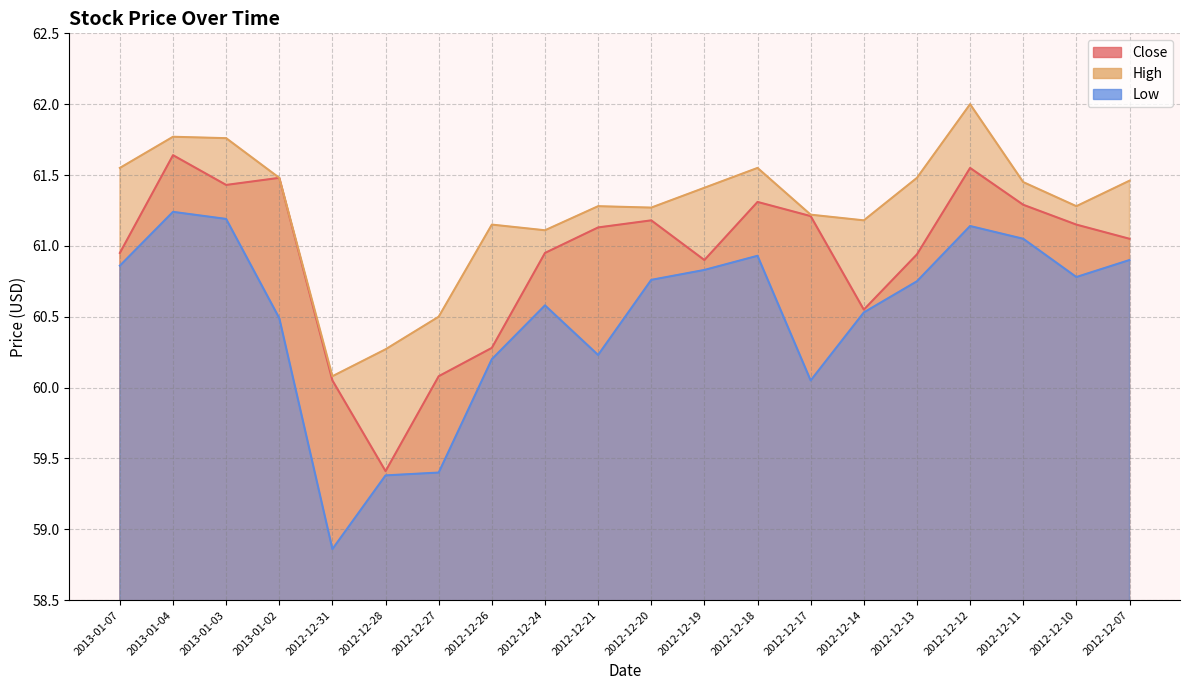

List the series in order of their peak value, highest first.

High, Close, Low